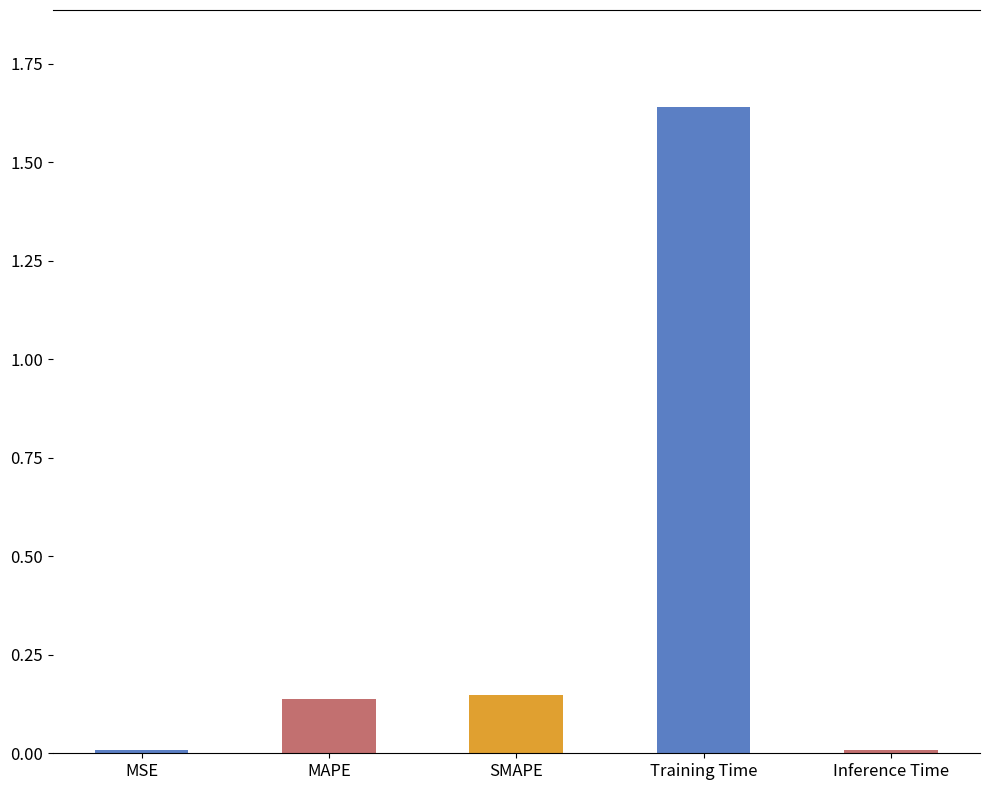

Which category has the lowest value across all series?

MSE